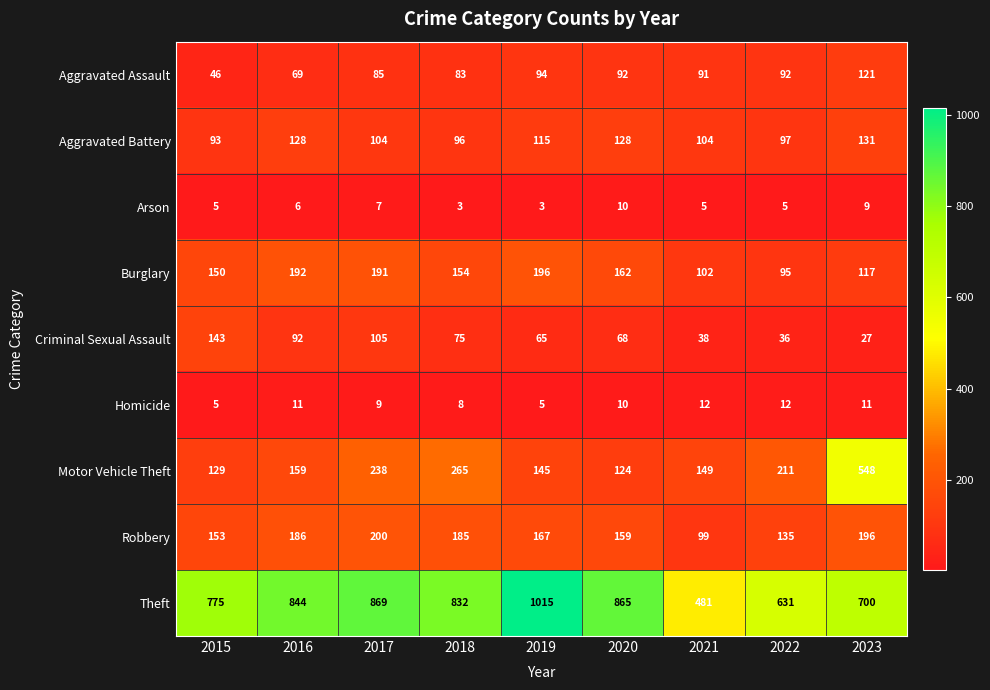

What value does the Homicide series have at 2016?

11